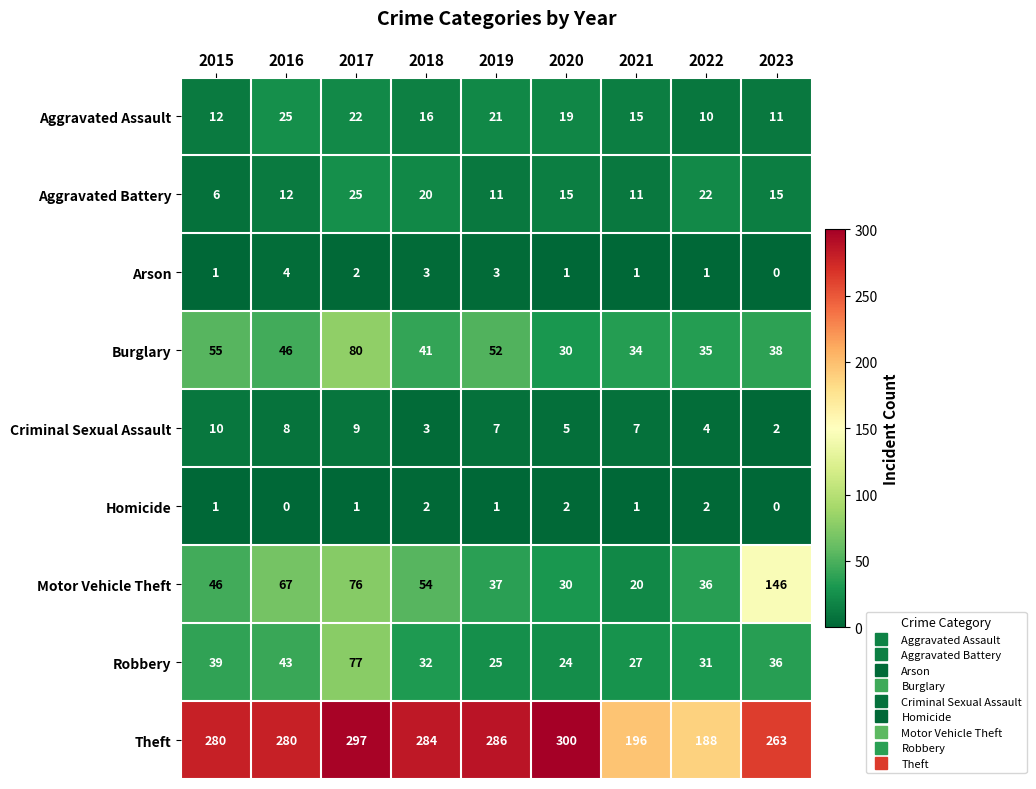

The value of Criminal Sexual Assault at 2022 is 1. True or false?

False